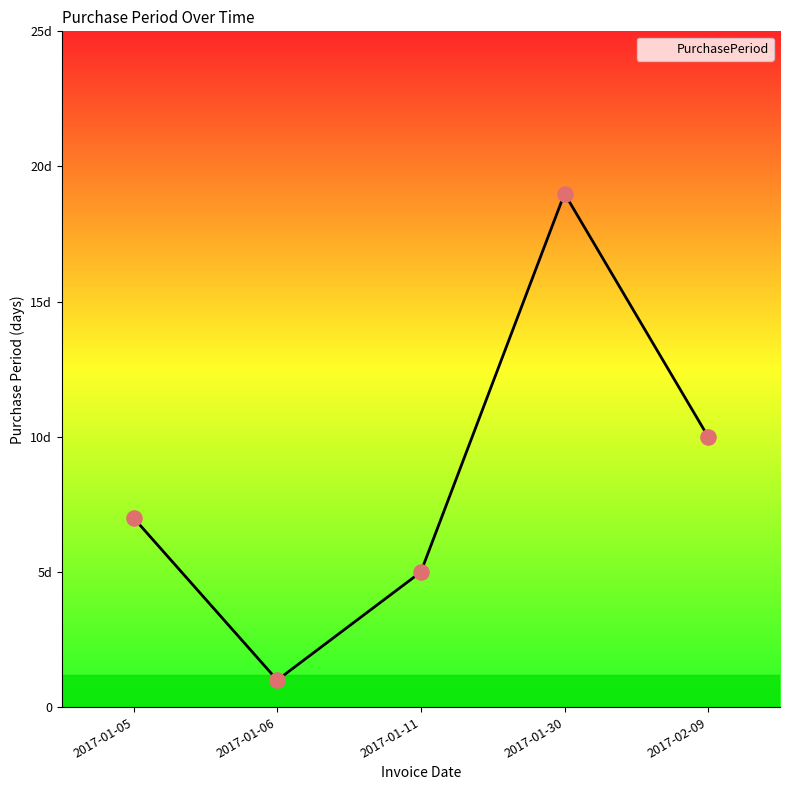

What is the change in value from 2017-01-06 to 2017-01-30?

+18